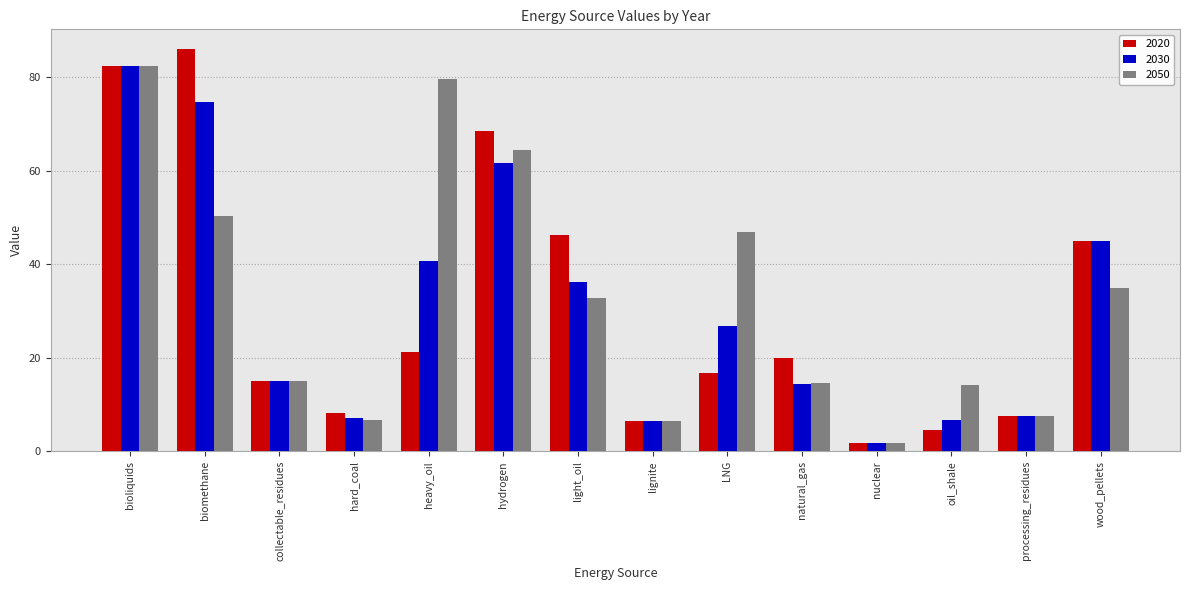

Which series has the largest range (max minus min)?

2020